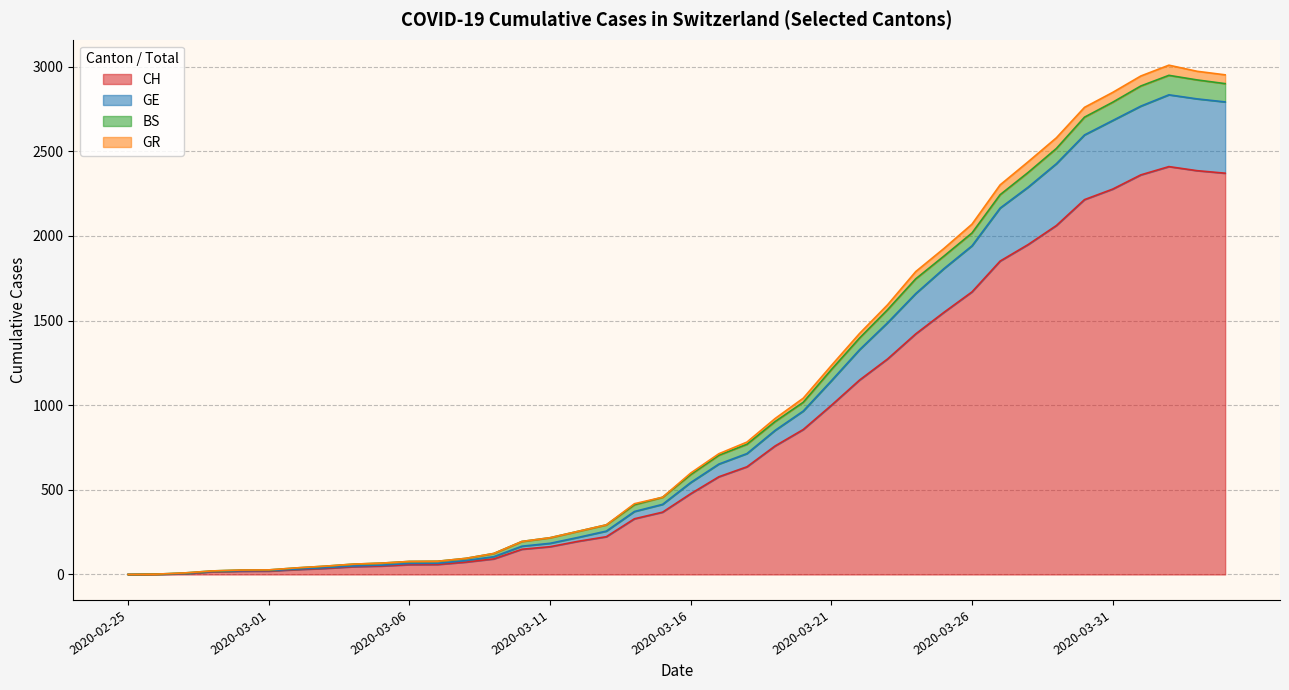

How many lines are shown in the chart?

4